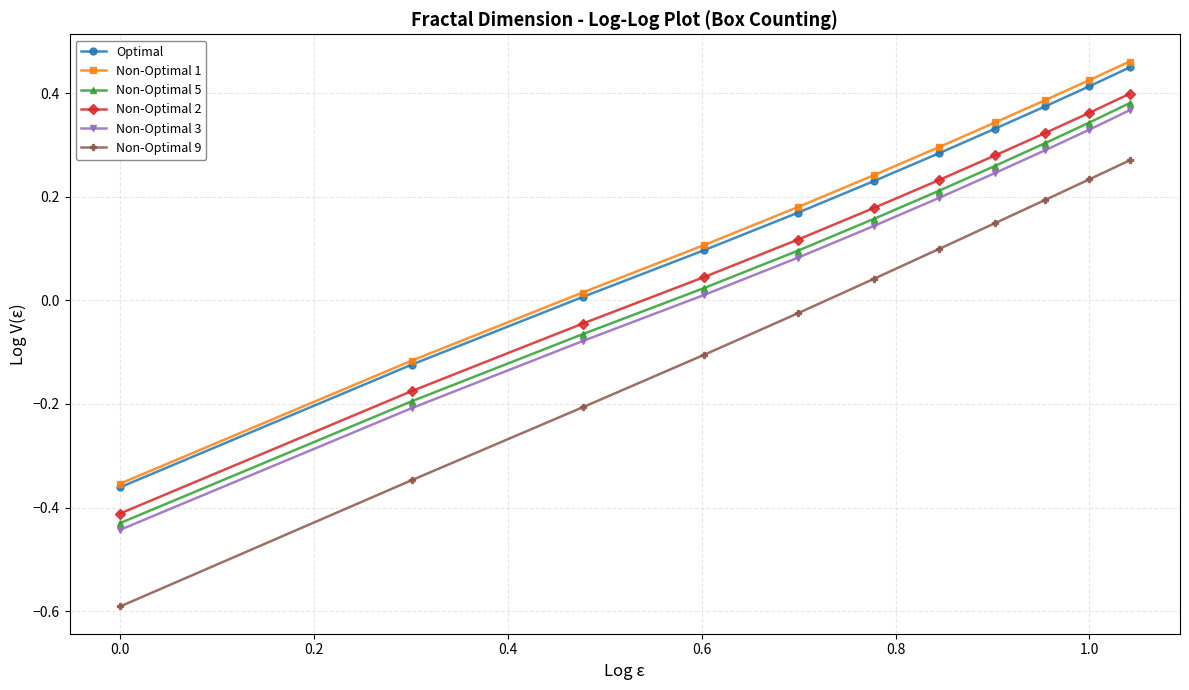

True or false: Optimal and Non-Optimal 3 cross at least once.

False